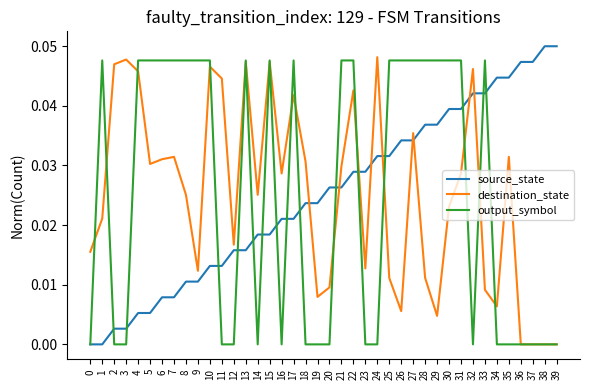

After their last crossing, which series has the higher values: source_state or output_symbol?

source_state